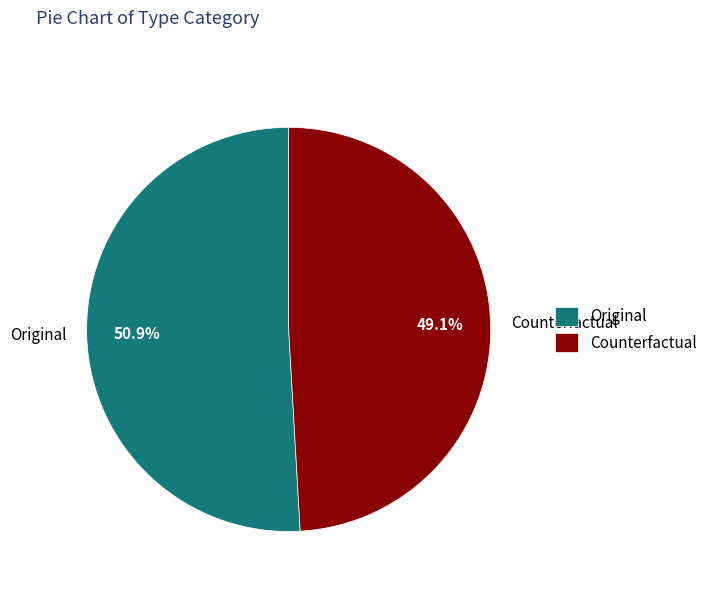

Which category accounts for the majority?

Original